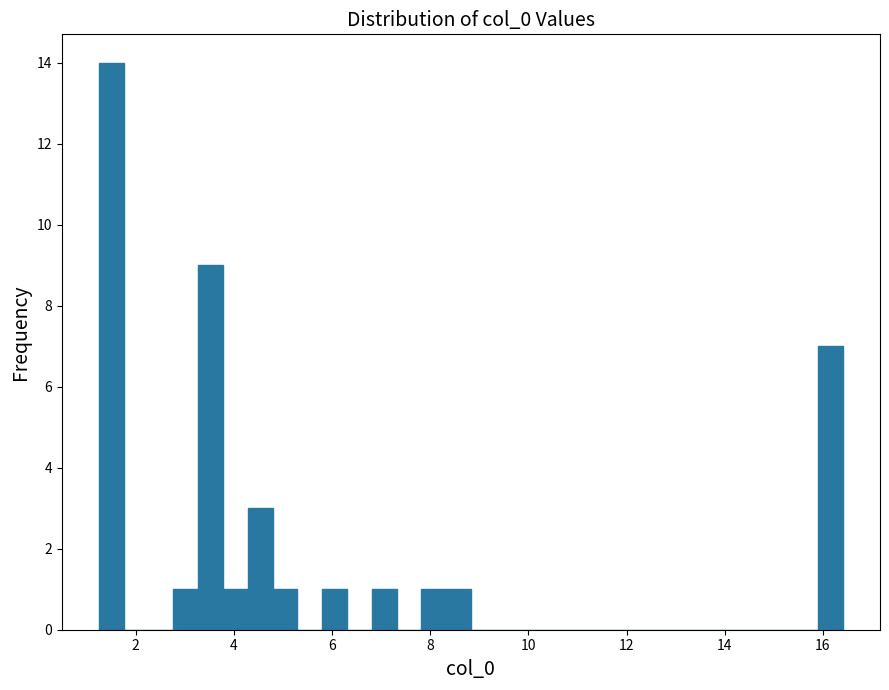

Around what value on the x-axis is the tallest bar? Give the approximate position of its centre, as read against the axis.

1.6